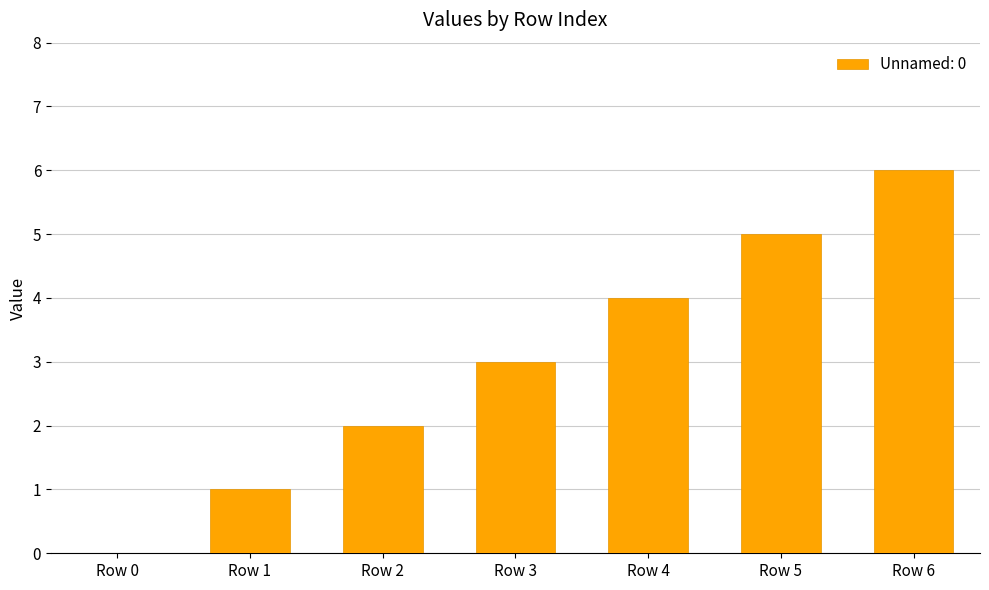

Read the value at Row 6.

6